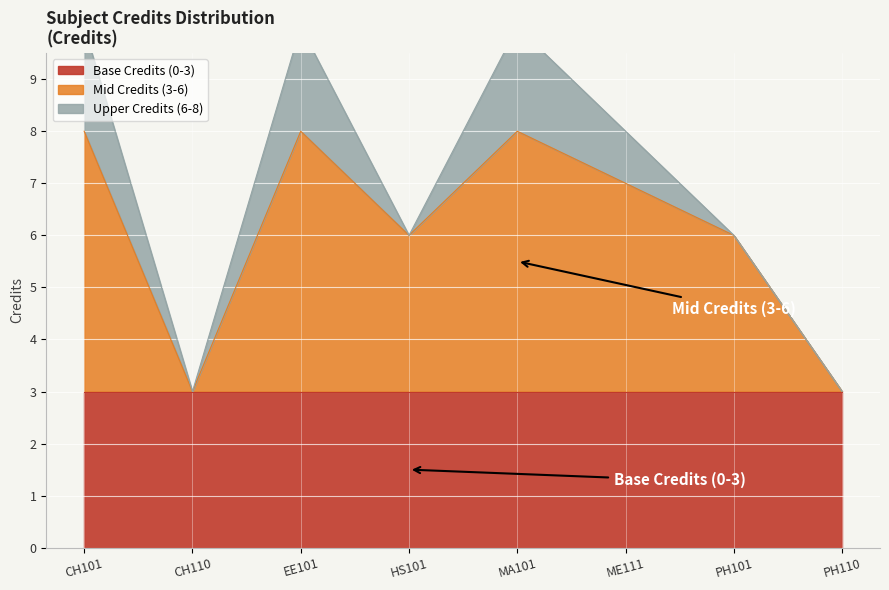

Approximately how many times larger is the value at HS101 compared to ME111?

0.9